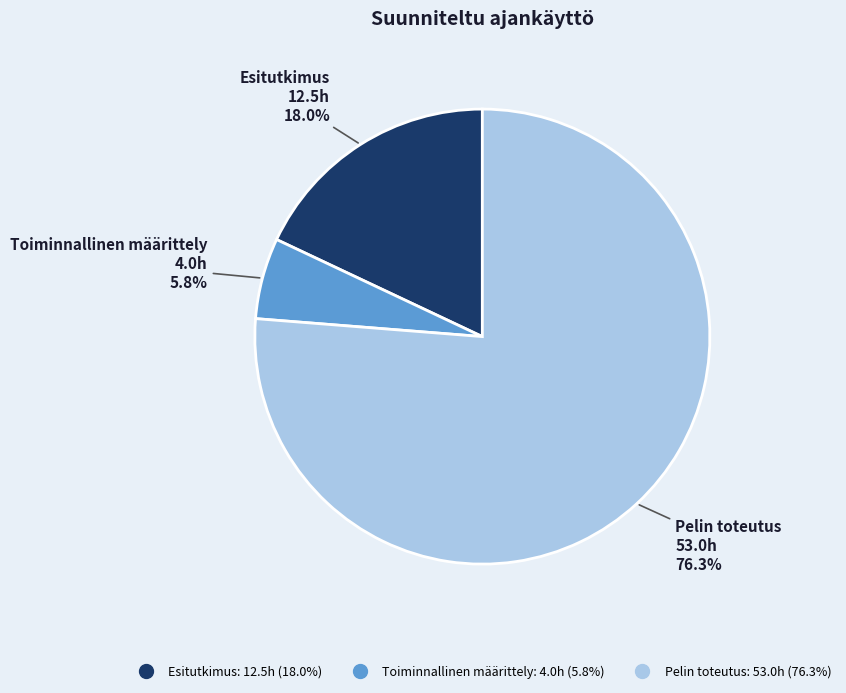

To the nearest percent, what percentage of the pie is Toiminnallinen määrittely?

6%